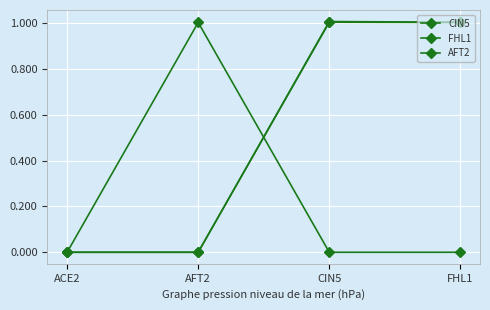

What is the difference between the second highest and minimum values in the CIN5 series?

1.0